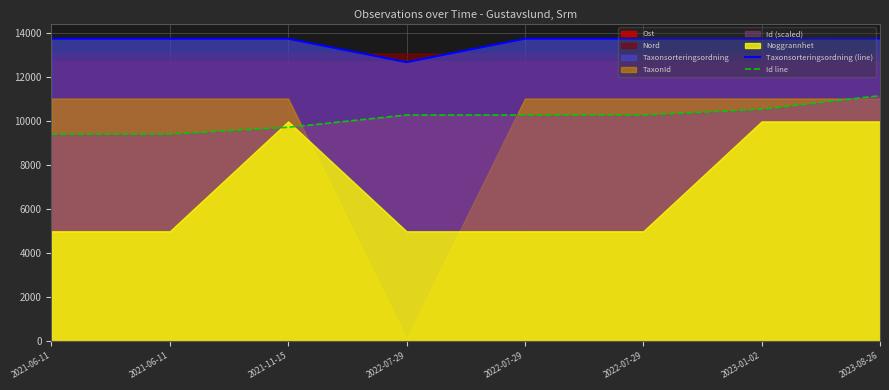

Where is Taxonsorteringsordning (line) nearest to the value 13228?

2021-06-11